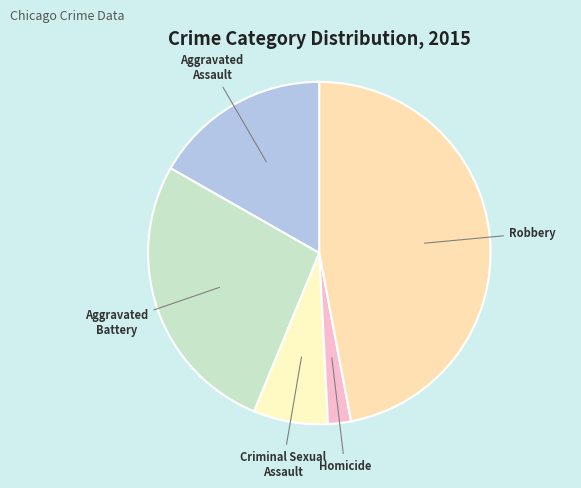

Count the number of slices in the pie.

5